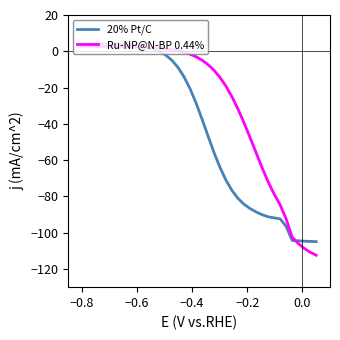

Which series has the largest total across all categories?

Ru-NP@N-BP 0.44%